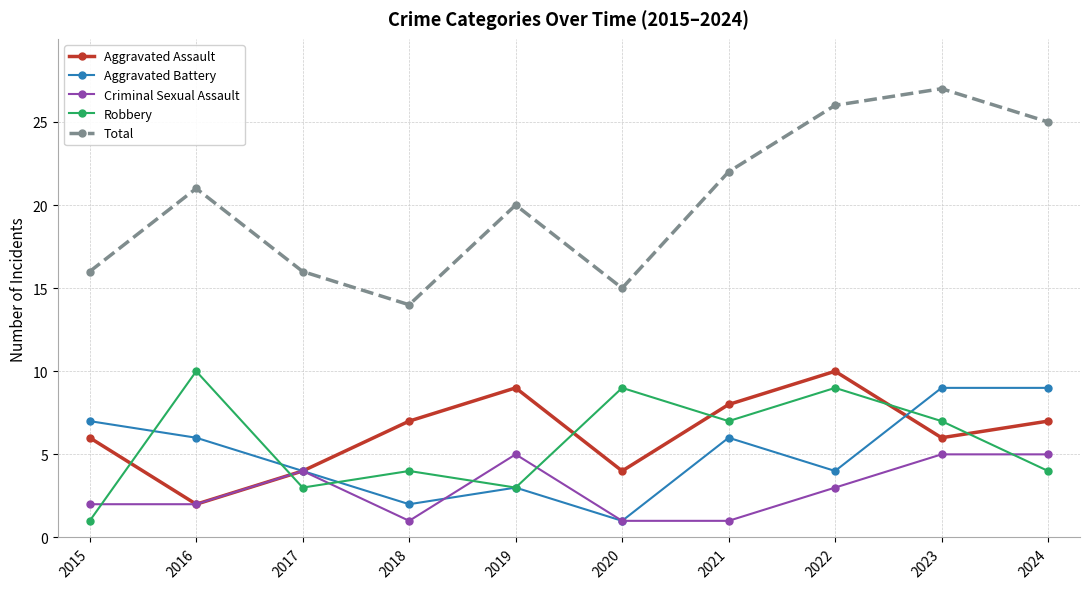

What is the lowest value of the Criminal Sexual Assault series?

1